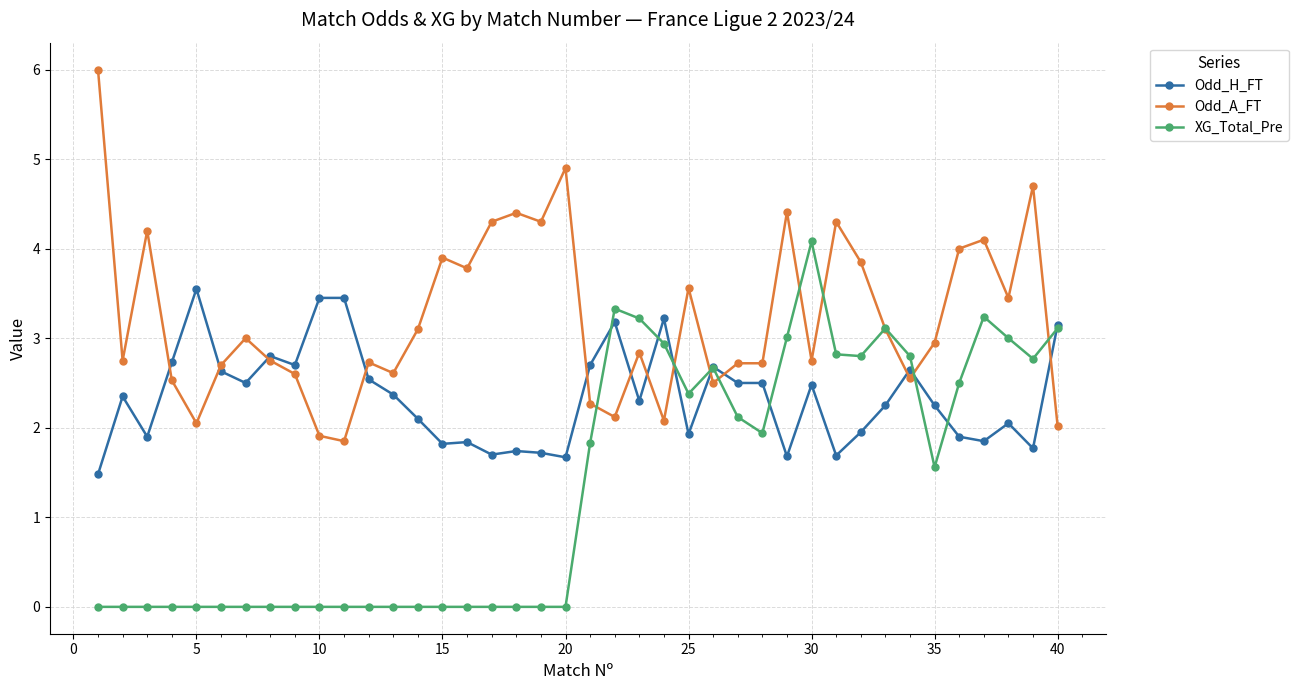

What is the value of the Odd_H_FT point at the 28th from the left?

2.5